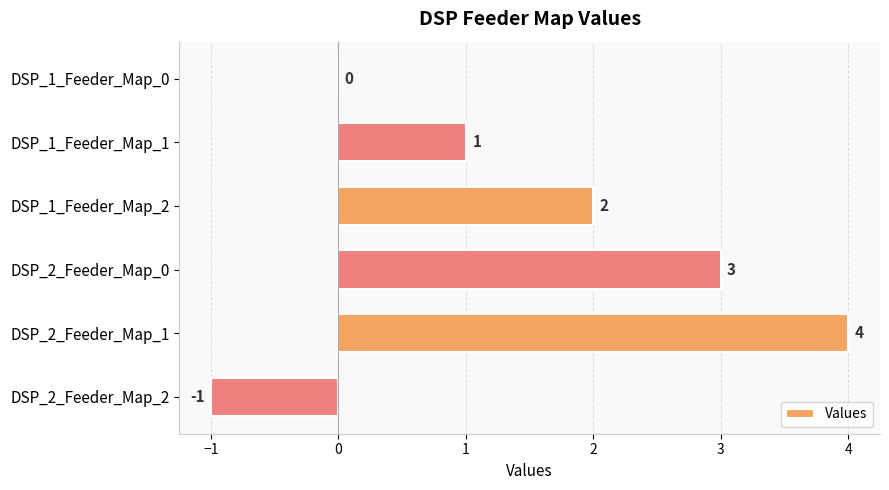

What is the maximum value shown in the chart?

4